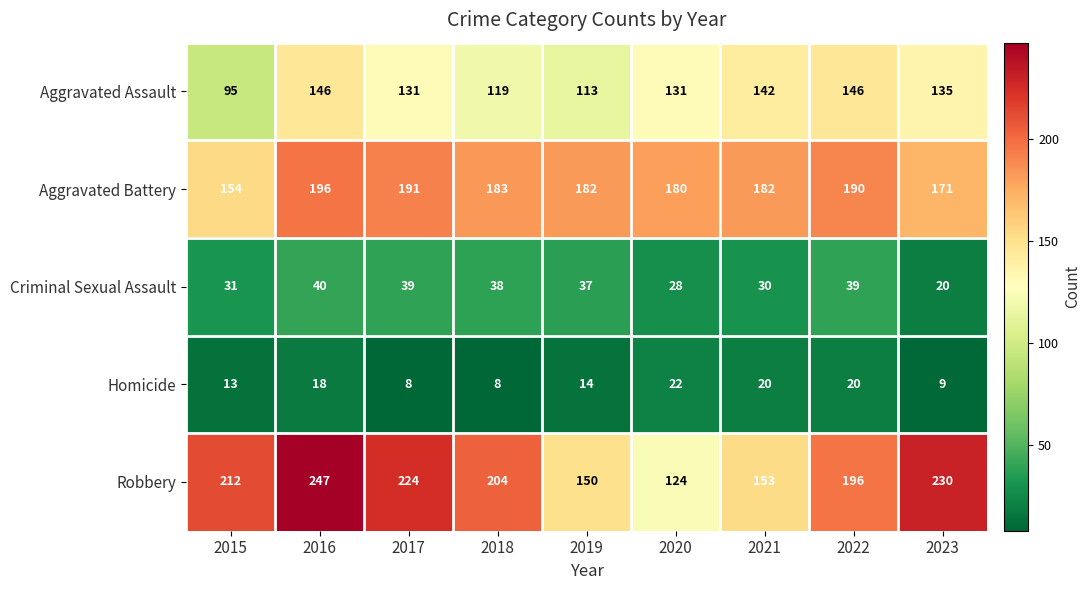

How many categories are shown in the chart?

9